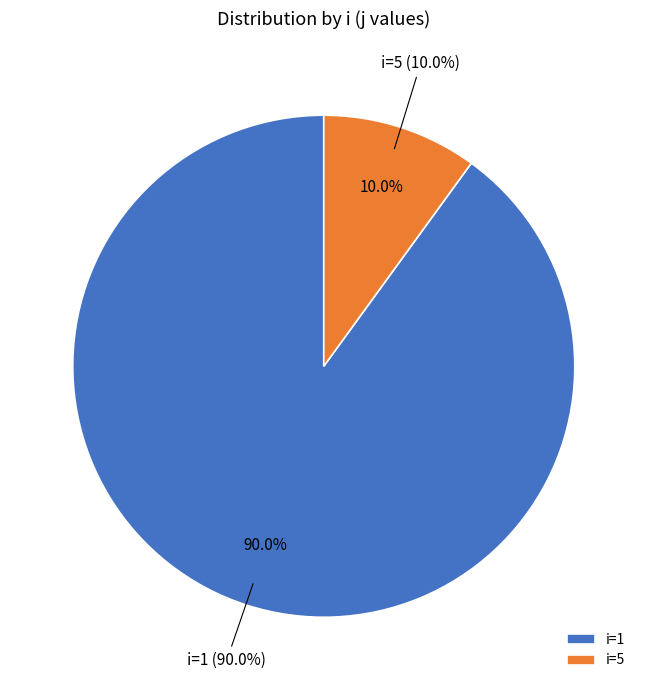

What is the change in value from 1 to 5?

-8